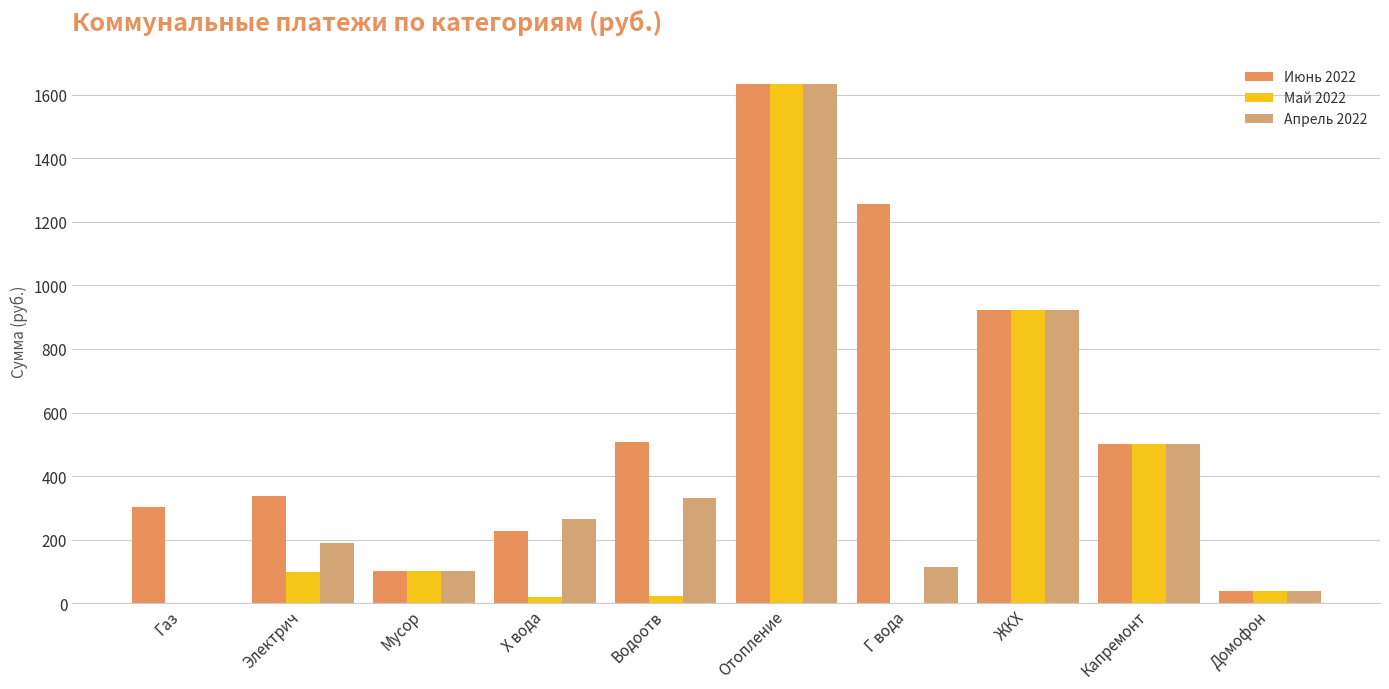

The value of Апрель 2022 at Водоотв is 126.0. True or false?

False